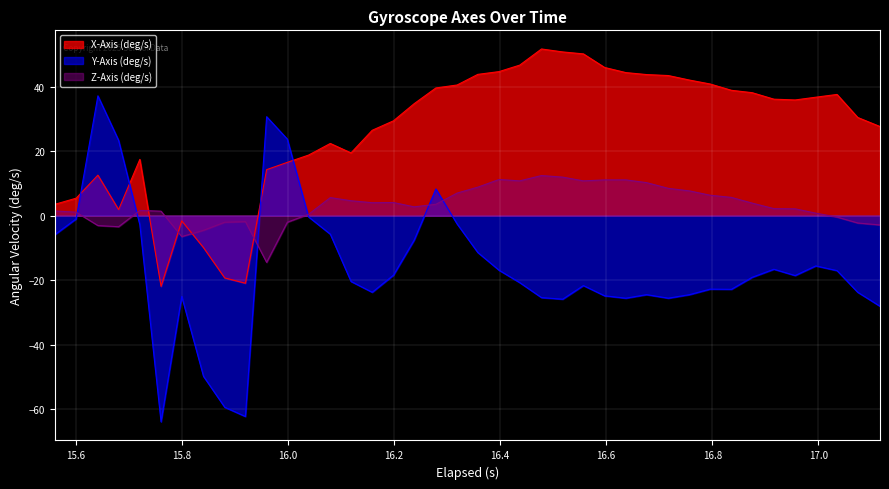

How many lines are shown in the chart?

3